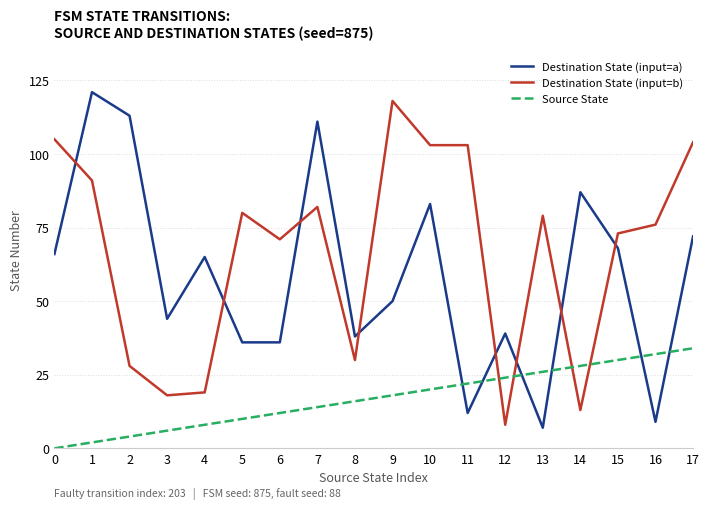

Between 11 and 17, which series saw the biggest shift?

Destination State (input=a)